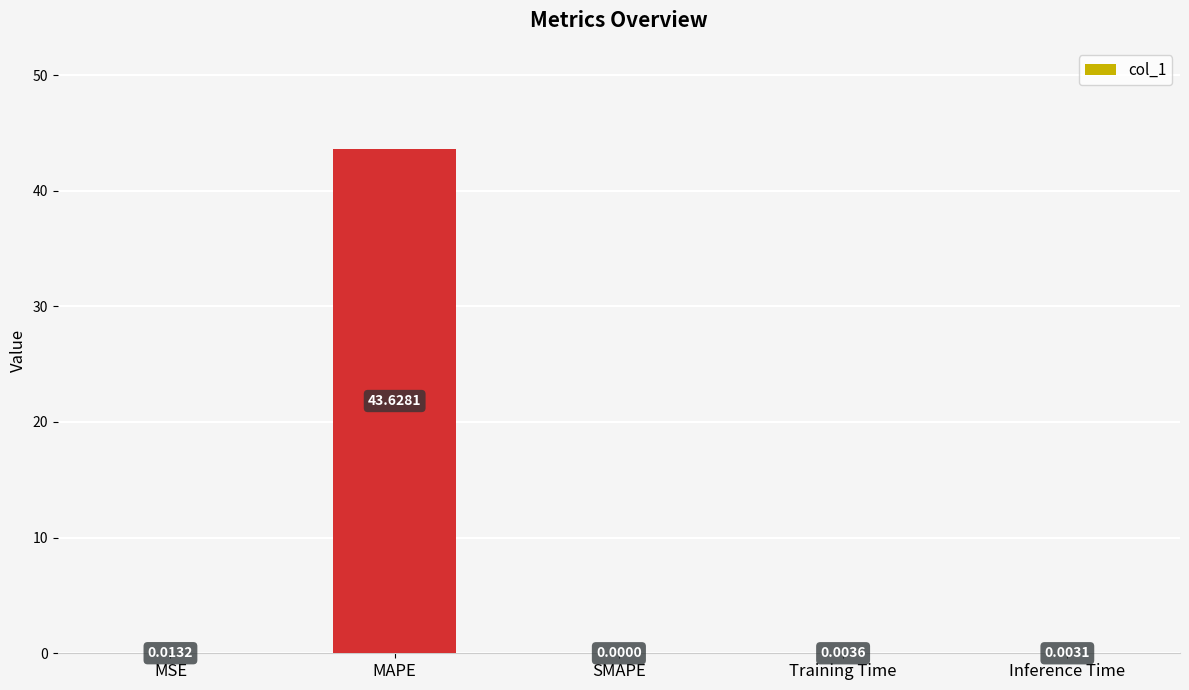

The chart shows a value of 0.0 at Inference Time. True or false?

True